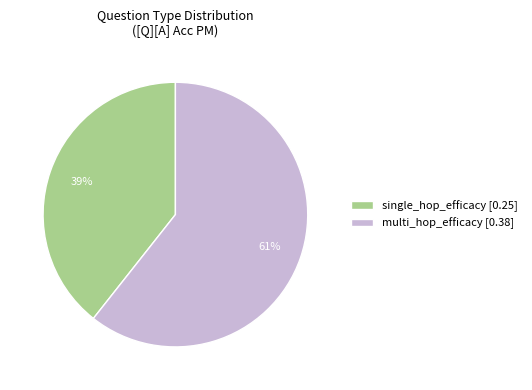

Is the sum of multi_hop_efficacy [0.38] and single_hop_efficacy [0.25] greater than half?

Yes